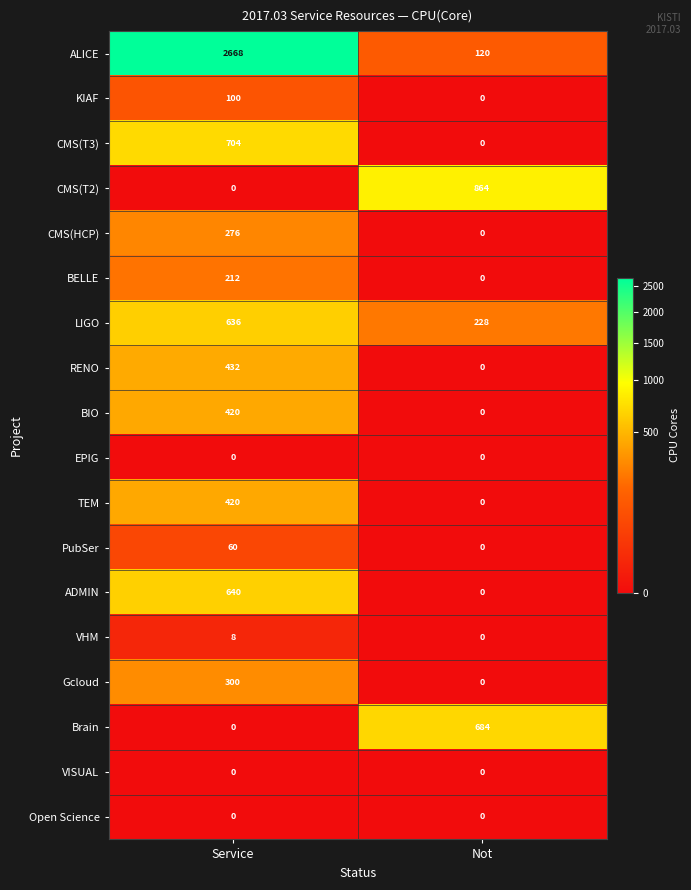

Which series has the largest total across all categories?

ALICE